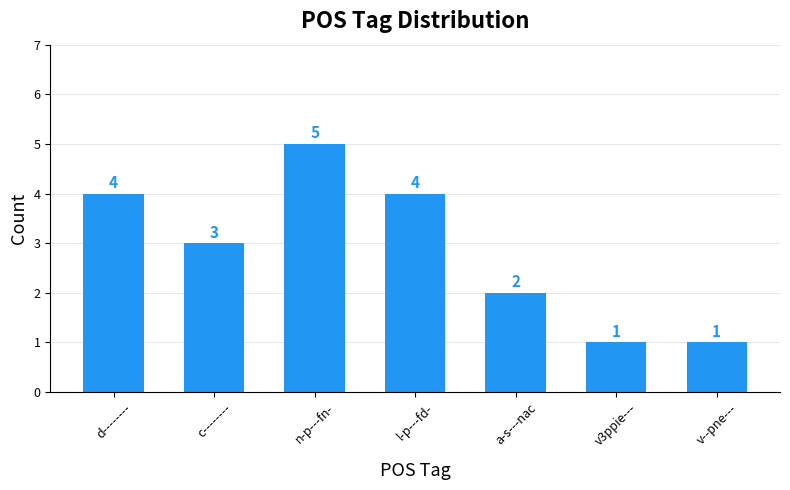

How many categories are shown in the chart?

7